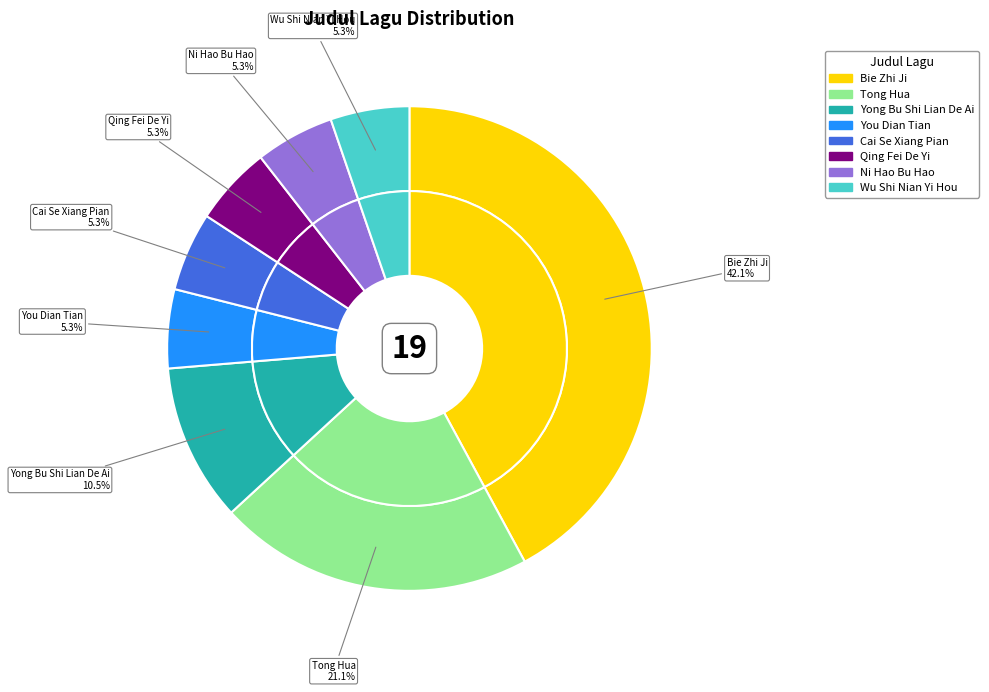

True or false: Yong Bu Shi Lian De Ai accounts for 11% of the total.

True